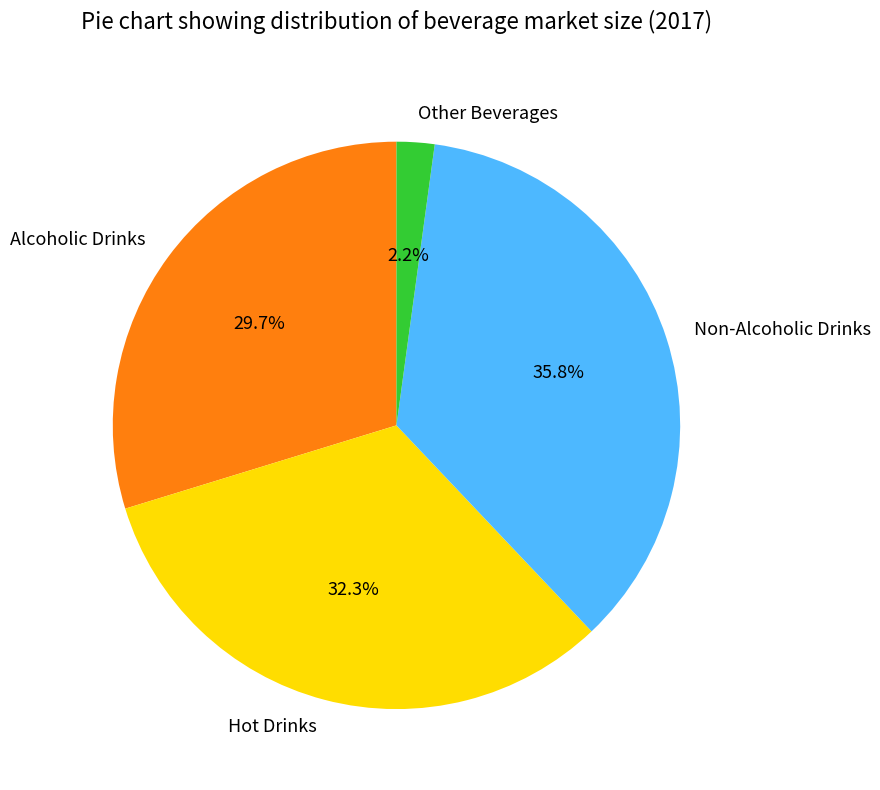

To the nearest percent, what percentage of the pie is Alcoholic Drinks?

30%